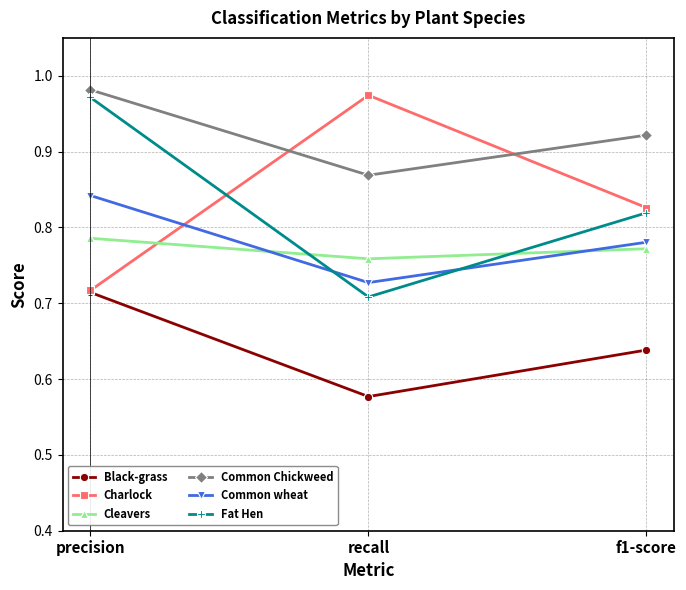

At which label does Fat Hen reach its peak?

precision